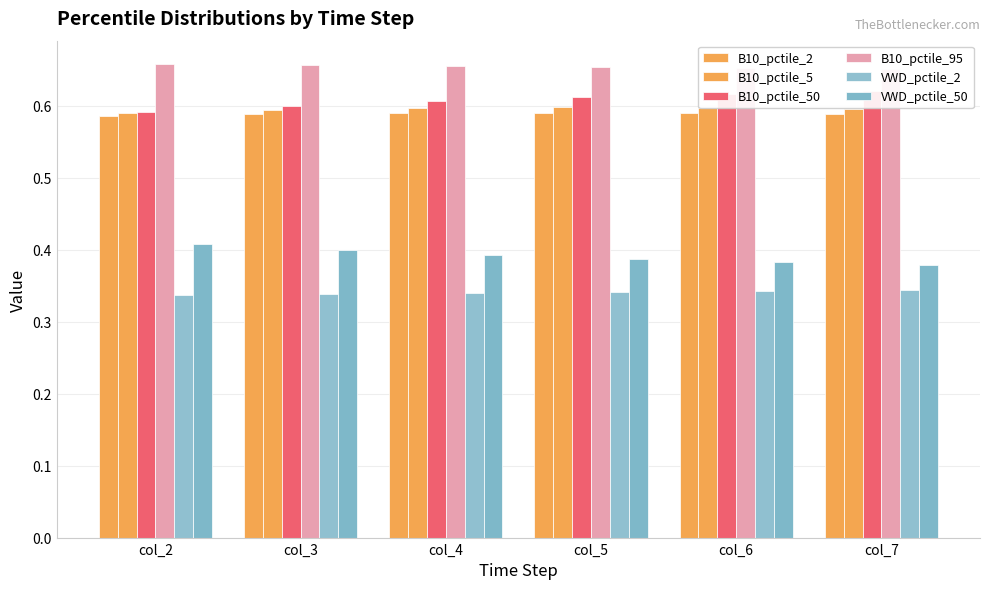

How many bars are there in total?

36